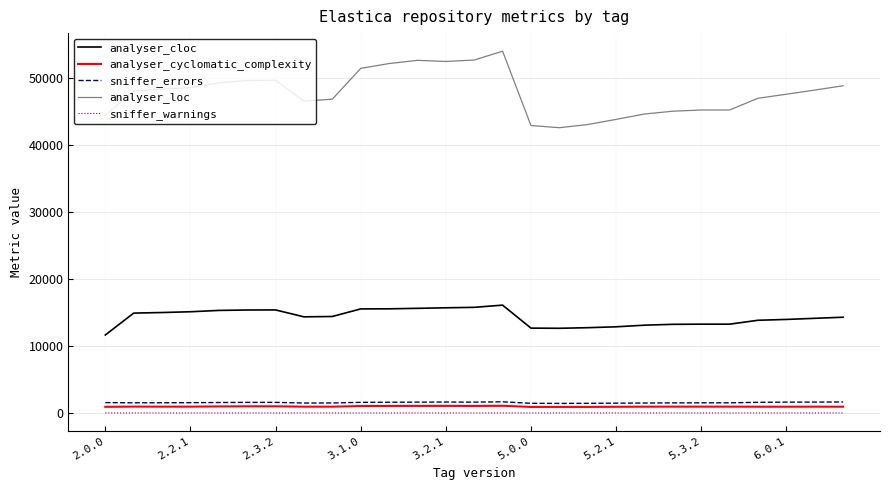

True or false: analyser_loc and sniffer_warnings intersect in this chart.

False